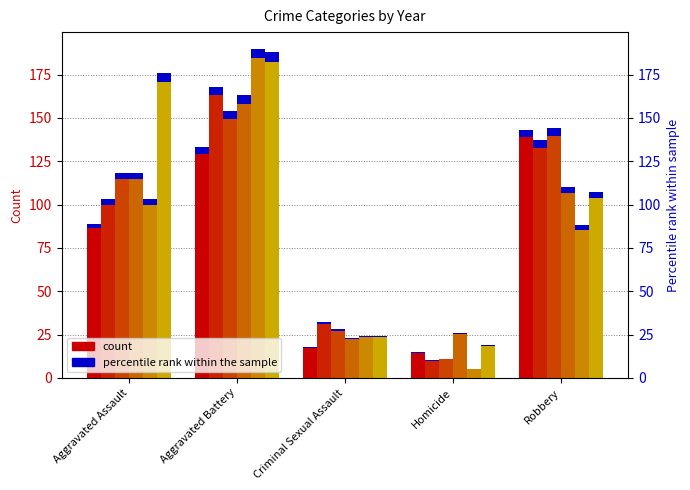

What is the difference between the maximum and minimum values in the 2020 series?

169.0